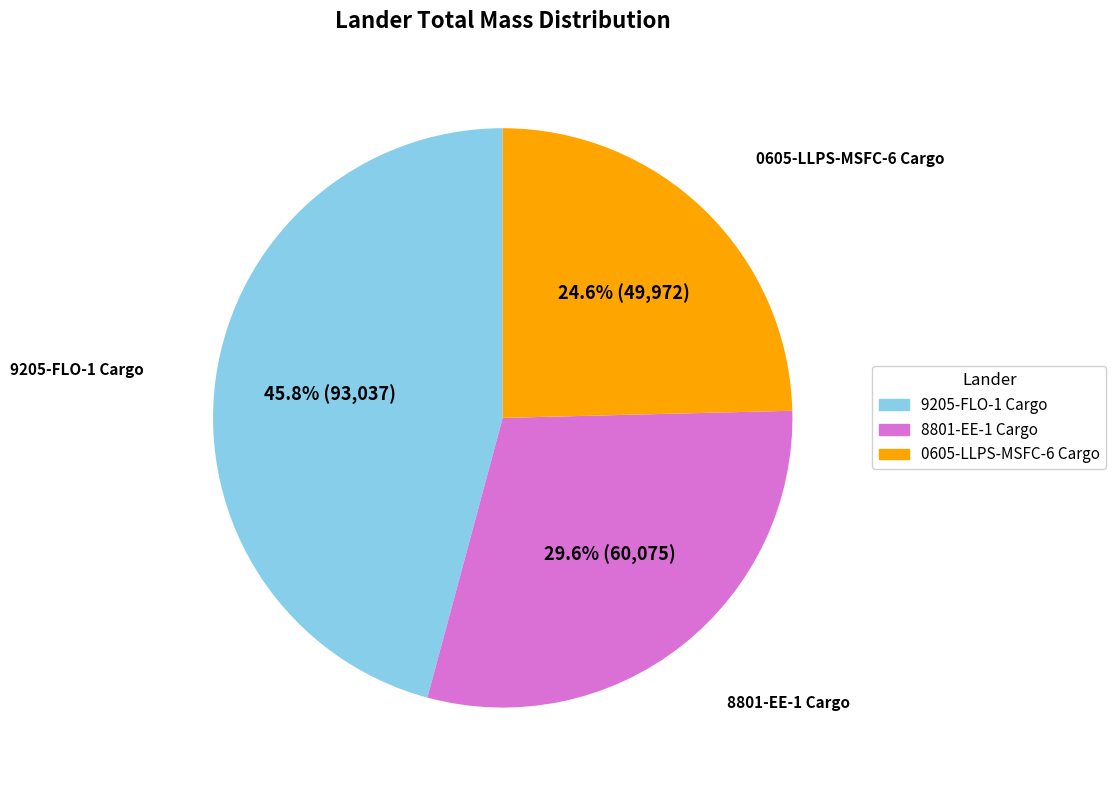

How many segments does this pie chart have?

3